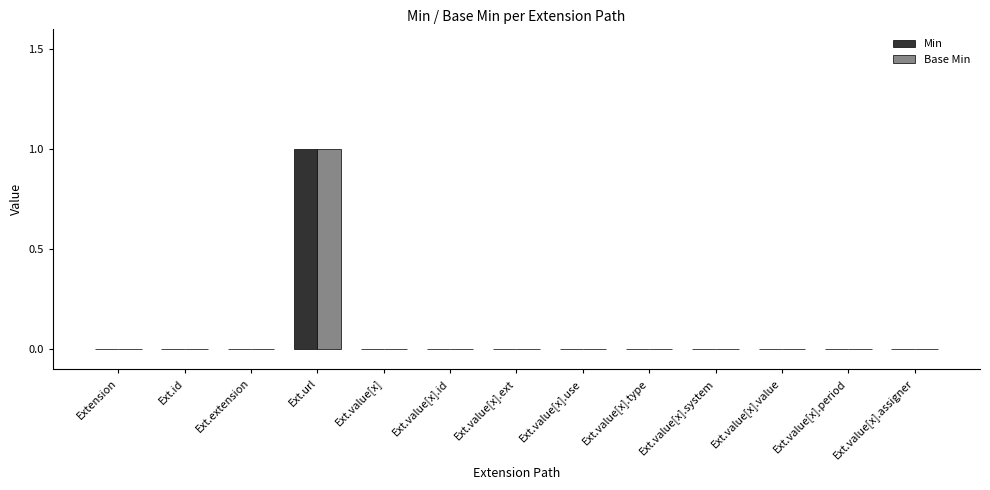

What is the sum of all Min values?

1